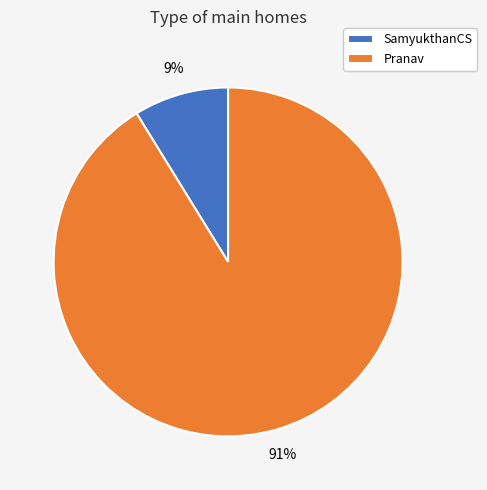

Is it true that SamyukthanCS is 9% of the pie?

True